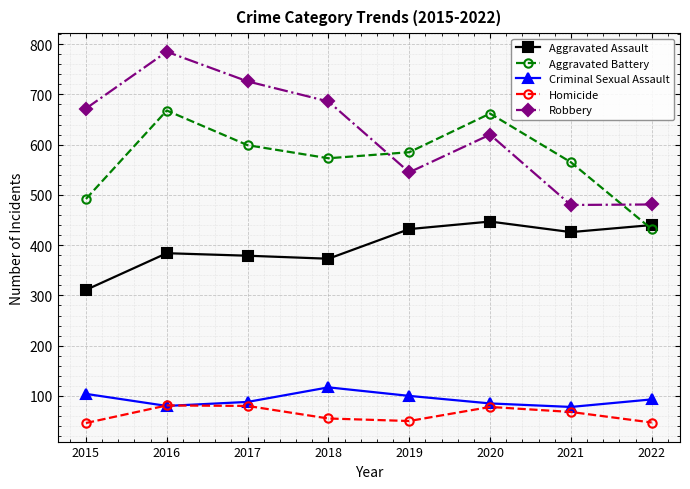

What is the minimum value for Homicide?

46